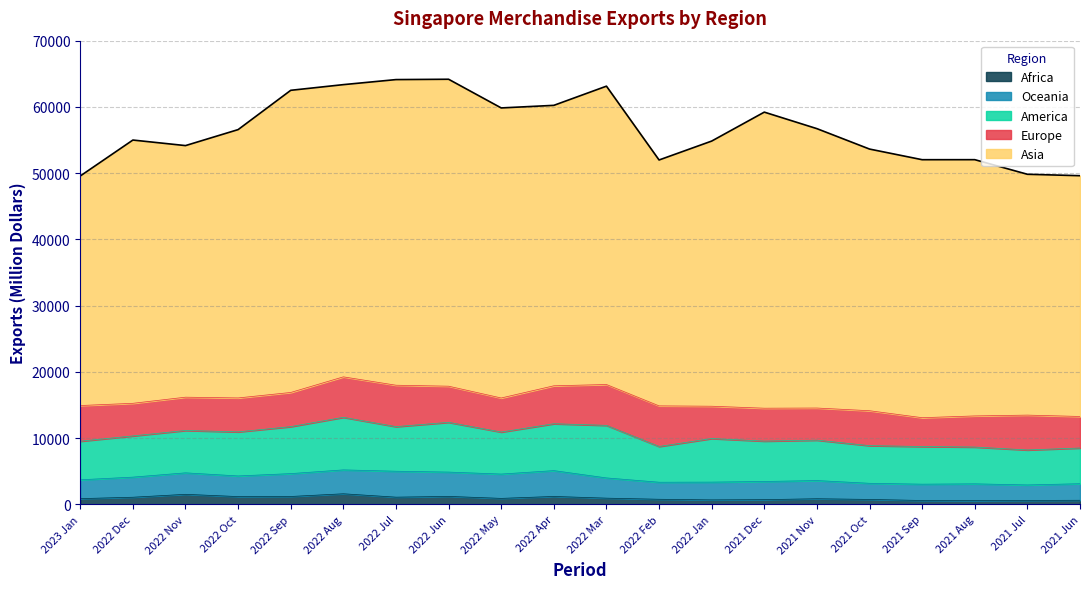

What are all the series names shown in the legend?

Africa, Oceania, America, Europe, Asia